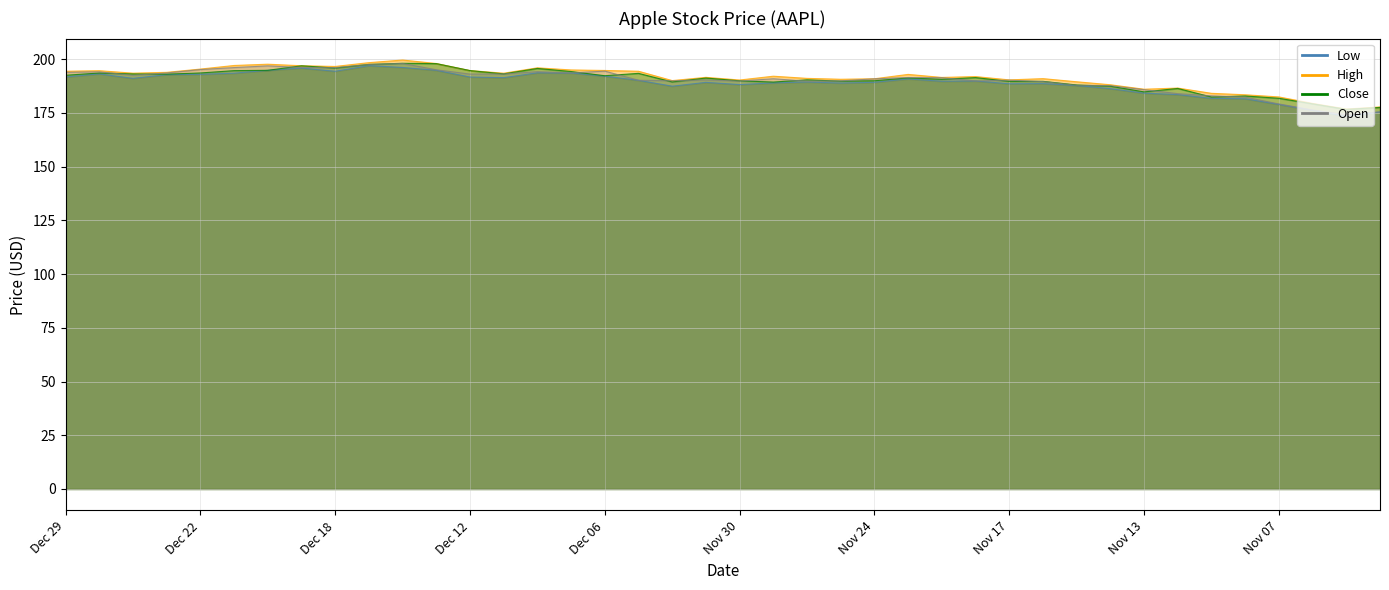

What is the spread (max minus min) of values at Dec 11?

2.1